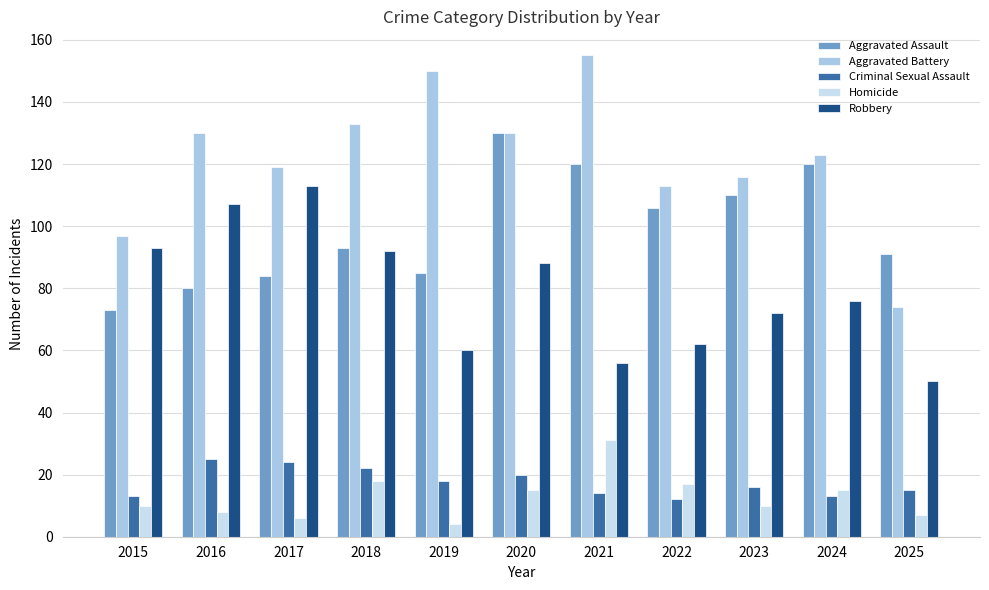

Which series has the widest spread of values?

Aggravated Battery